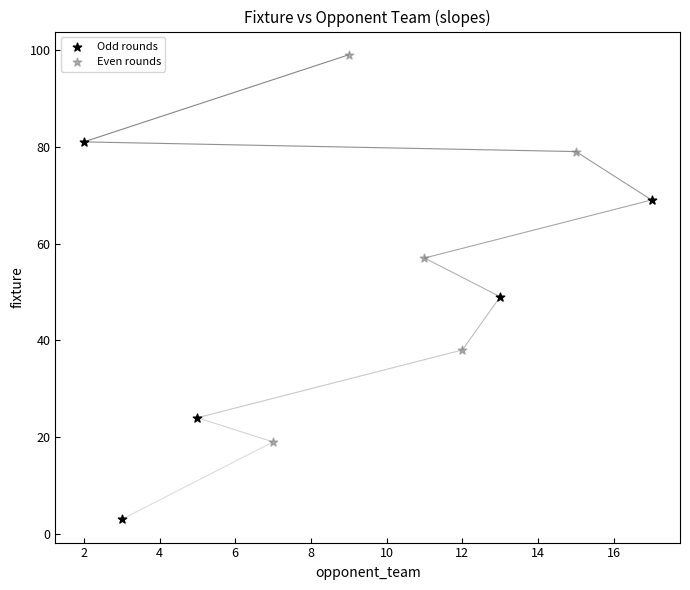

Which series has the widest spread of Y values?

Even rounds